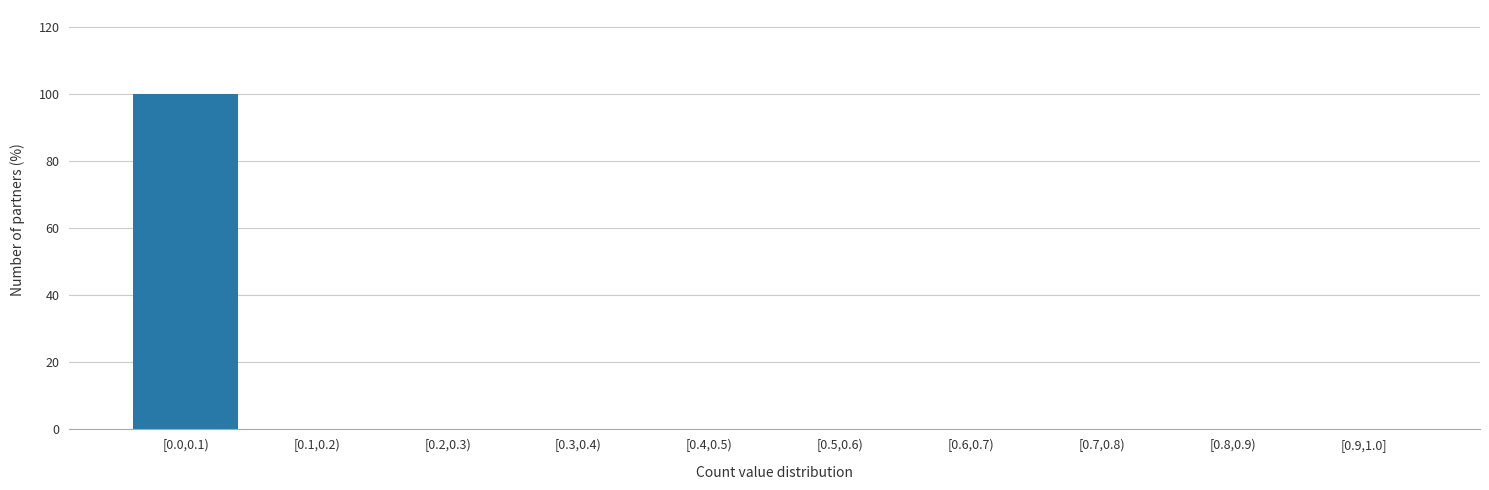

Reading left to right, transcribe all the data shown in this chart.

[0.0,0.1)=100	[0.1,0.2)=0	[0.2,0.3)=0	[0.3,0.4)=0	[0.4,0.5)=0	[0.5,0.6)=0	[0.6,0.7)=0	[0.7,0.8)=0	[0.8,0.9)=0	[0.9,1.0]=0